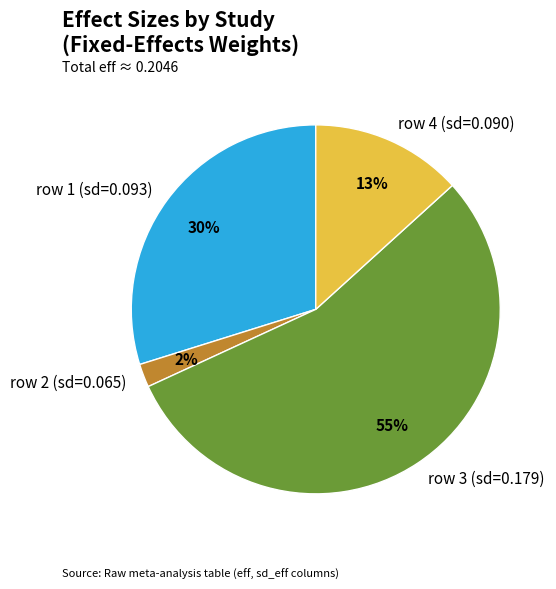

Rank the categories by value from lowest to highest.

row 2 (sd=0.065), row 4 (sd=0.090), row 1 (sd=0.093), row 3 (sd=0.179)